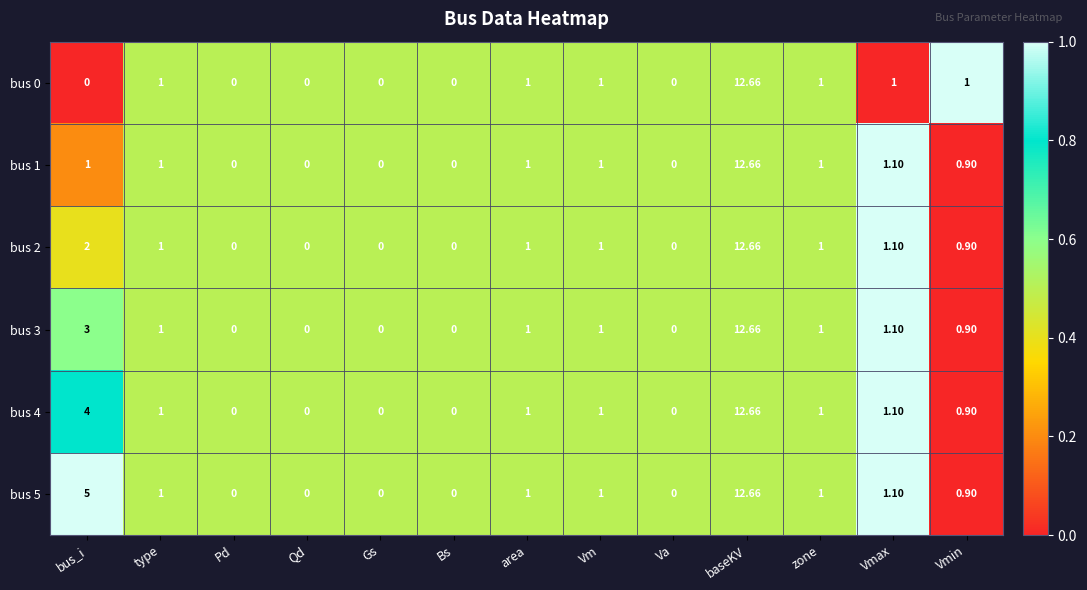

At which label is bus 1 closest to 6?

Vmax